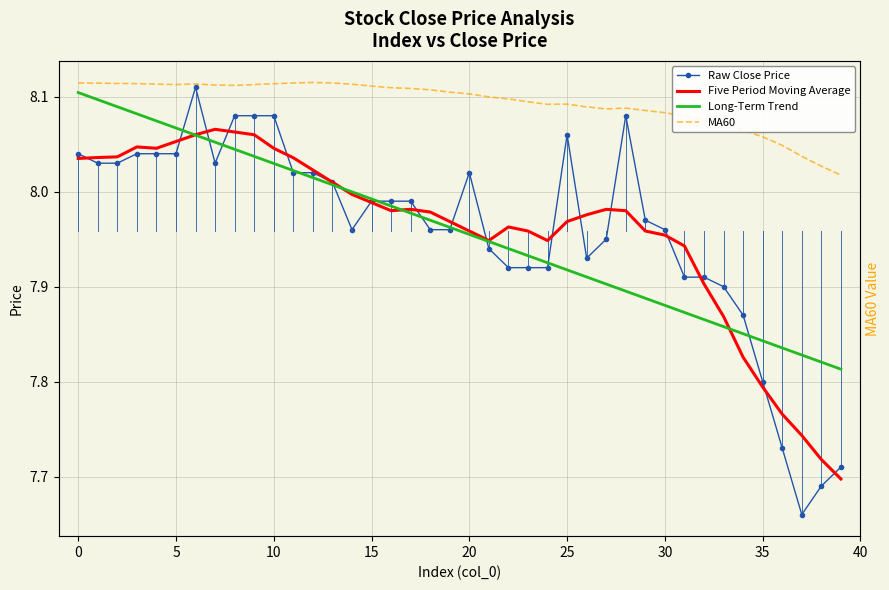

What is the difference between the second highest and minimum values in the Long-Term Trend series?

0.3